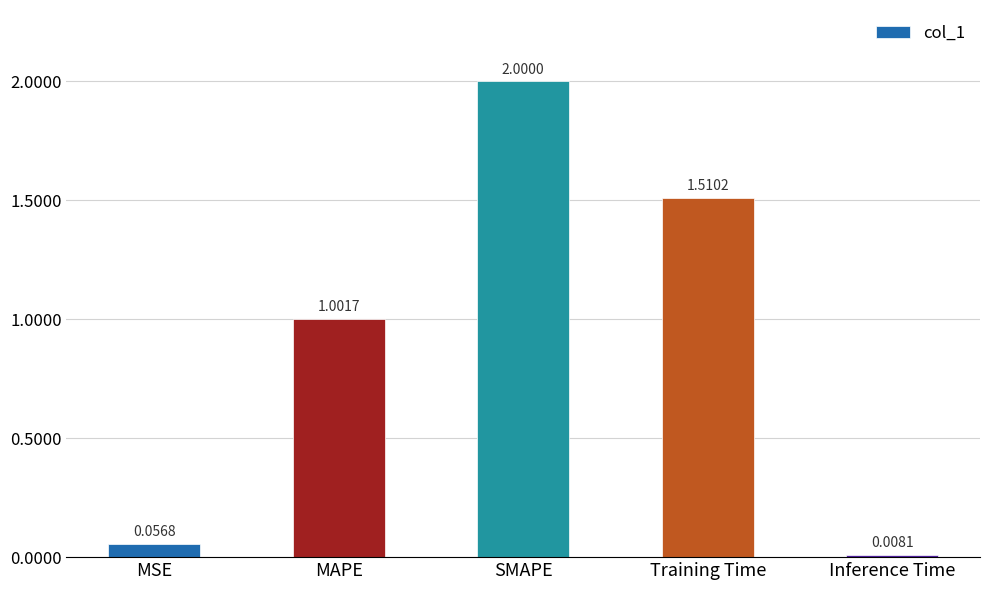

Rank the categories by value from highest to lowest.

SMAPE, Training Time, MAPE, MSE, Inference Time